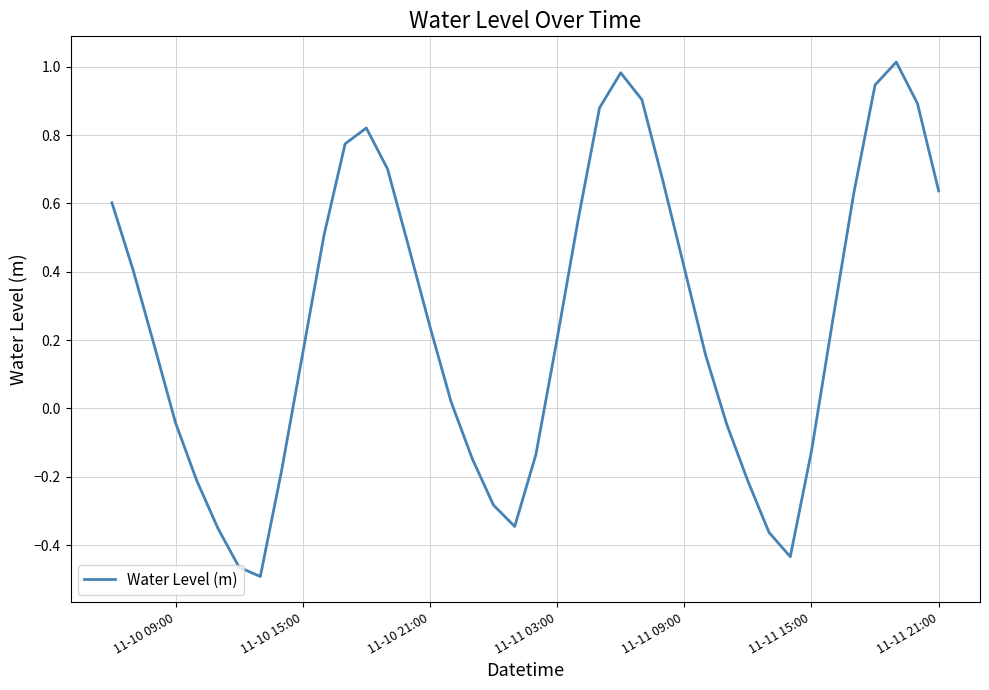

What is the difference between the maximum and minimum values?

1.5